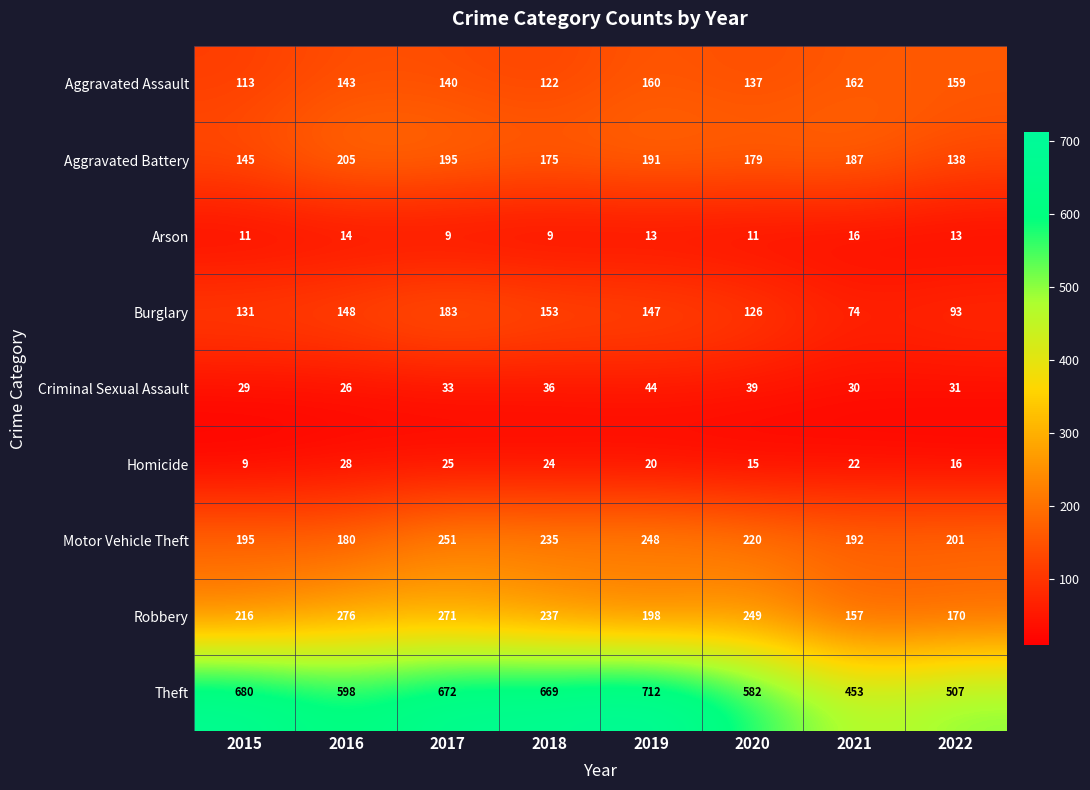

Which series has the widest spread of values?

Theft